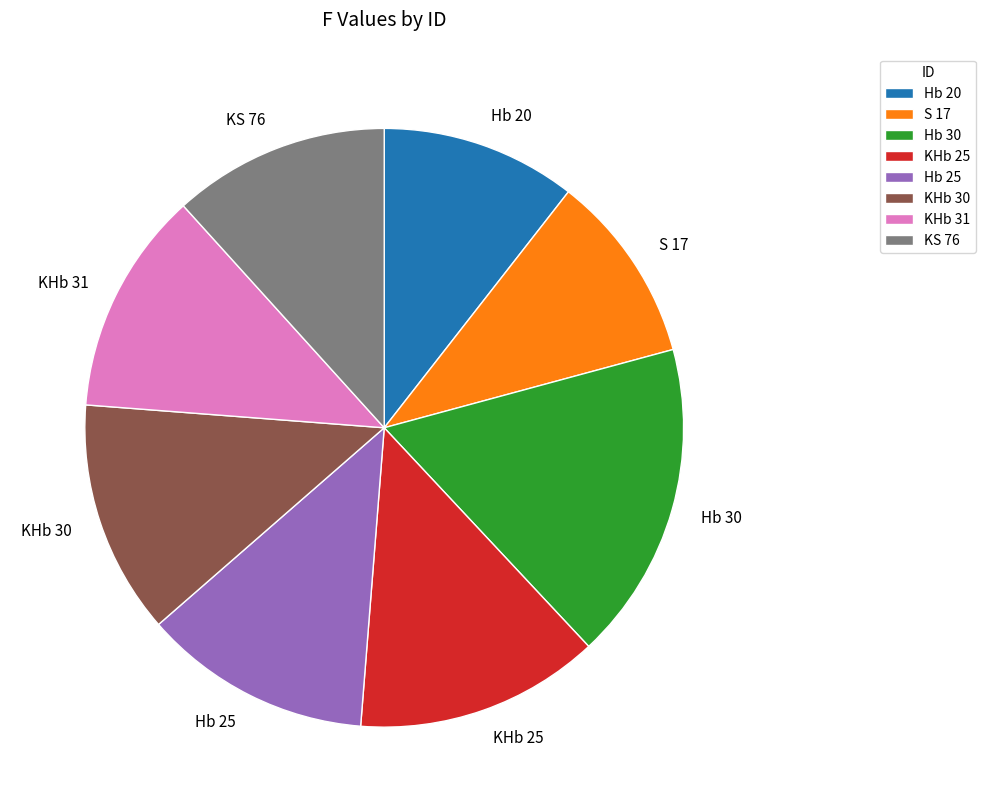

What is the ratio of the value at Hb 25 to the value at Hb 20?

1.2